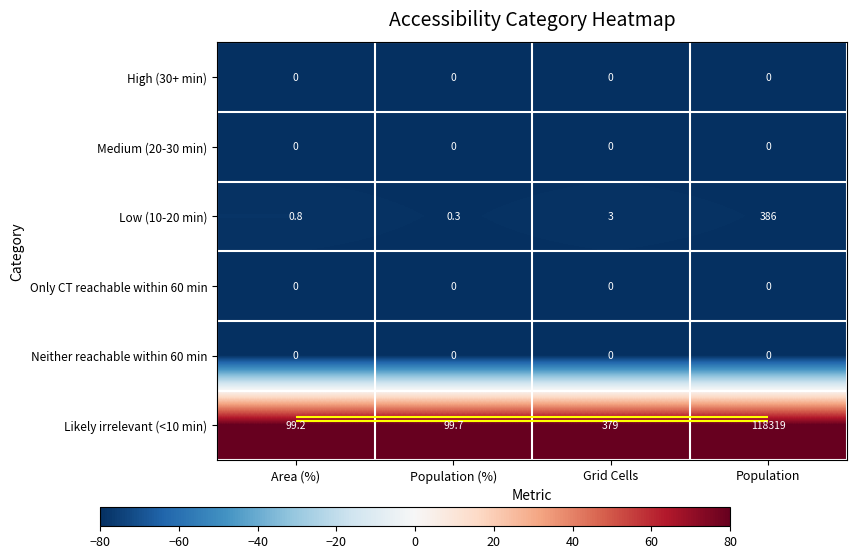

Is the value of High (30+ min) at Area (%) greater than the value of Likely irrelevant (<10 min) at Population?

No